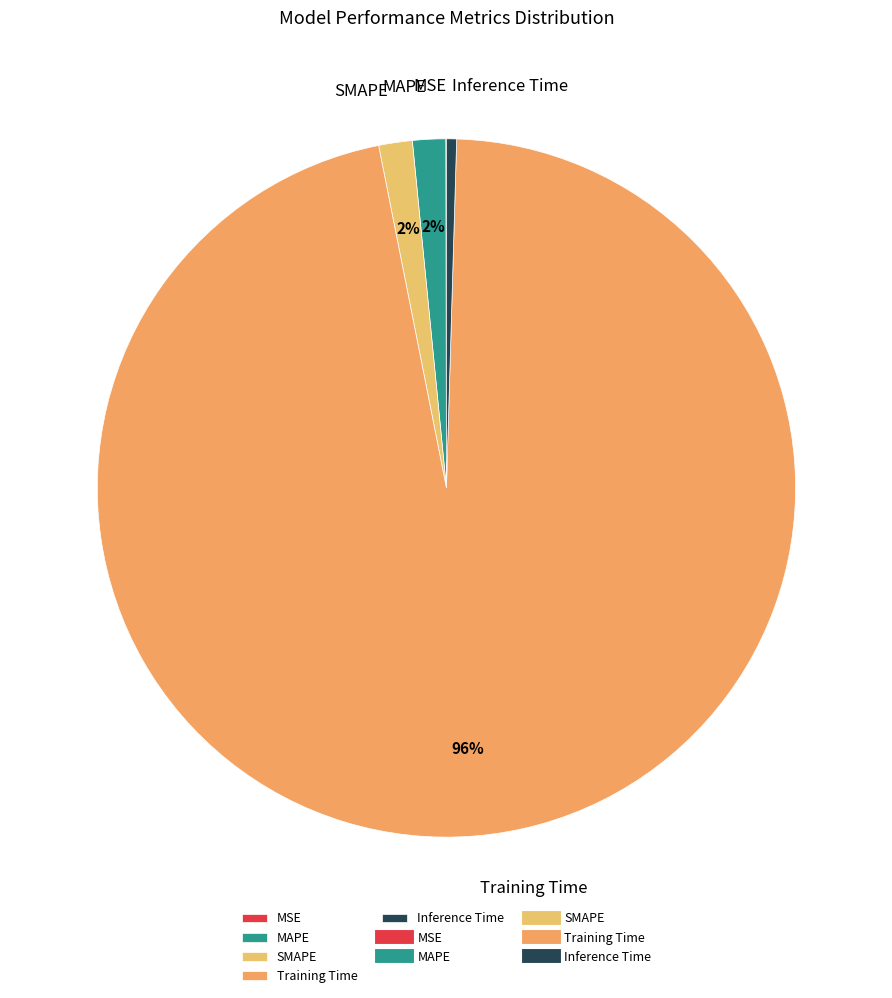

What is the largest slice in the pie chart?

Training Time